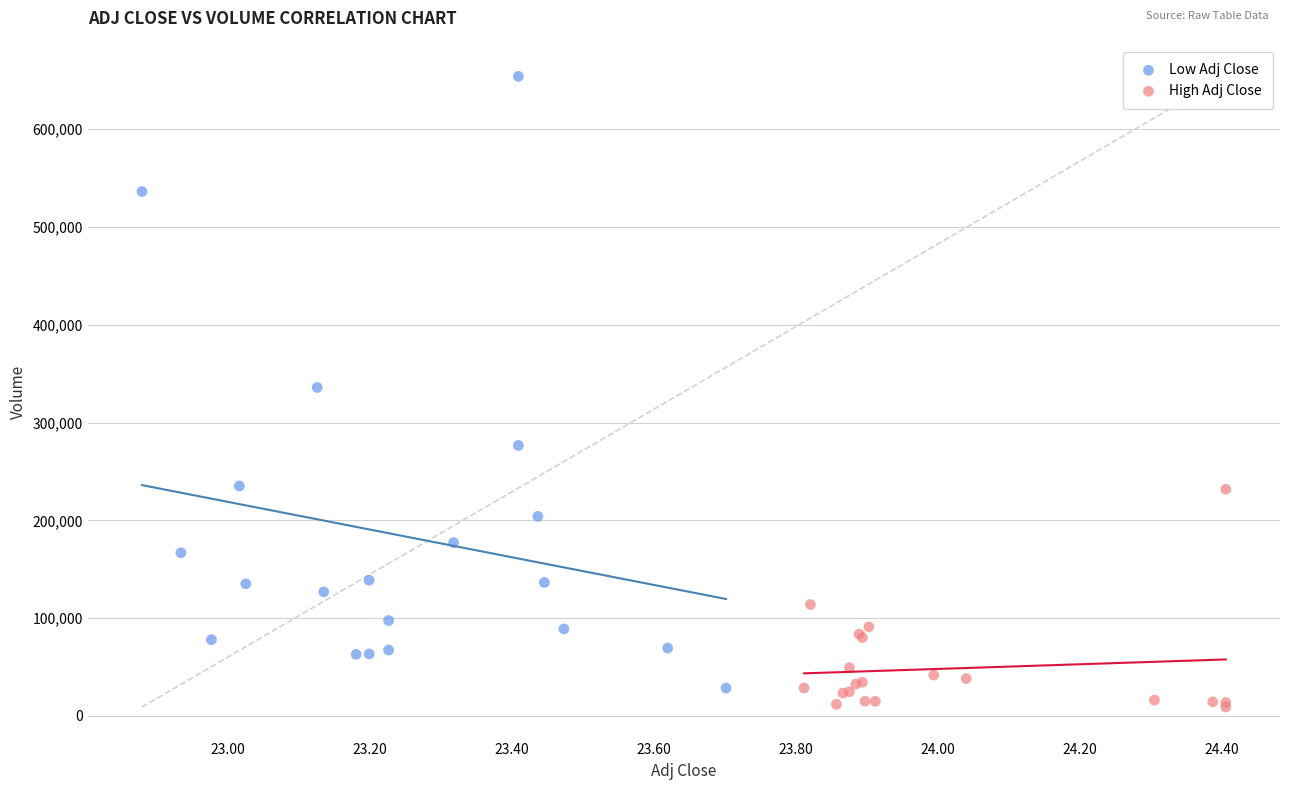

What are all the series names shown in the legend?

Low Adj Close, High Adj Close